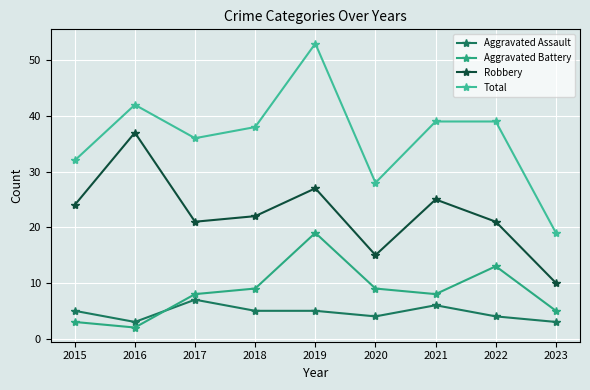

What are all the series names shown in the legend?

Aggravated Assault, Aggravated Battery, Robbery, Total